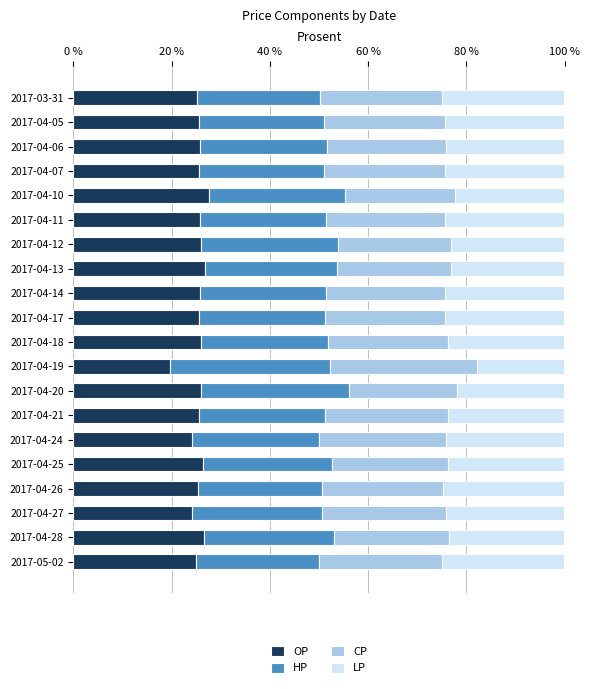

What is the total value across all series at 2017-04-25?

100.0